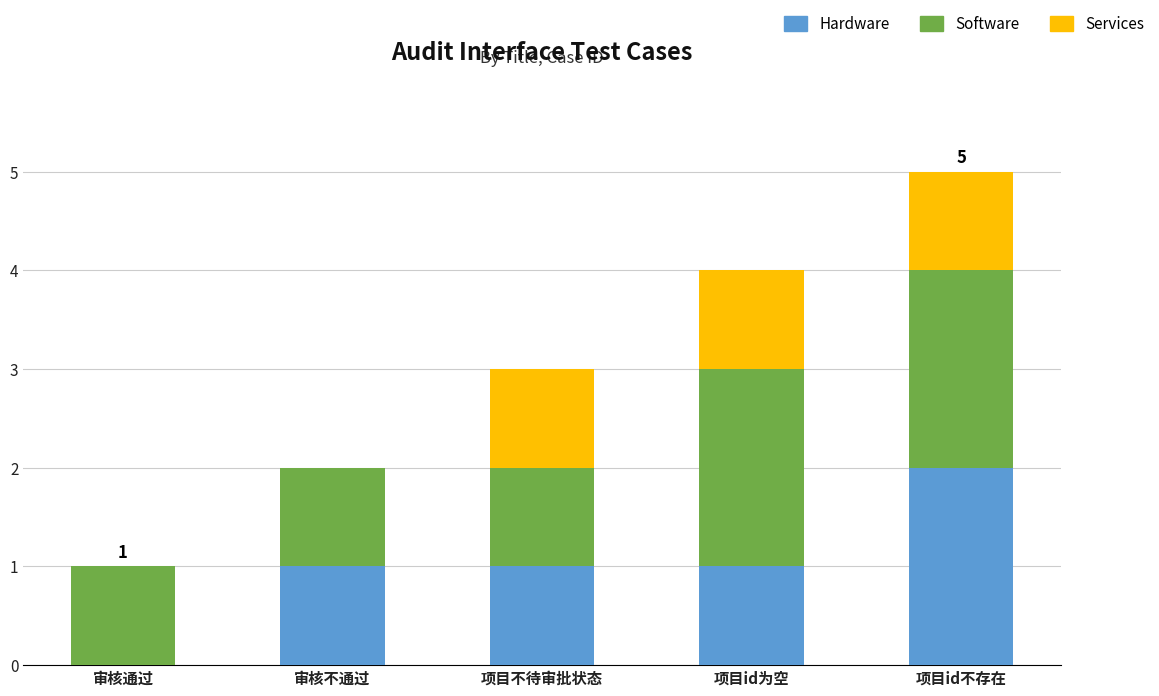

Reading right to left, list the values for the Hardware series.

项目id不存在=2	项目id为空=1	项目不待审批状态=1	审核不通过=1	审核通过=0